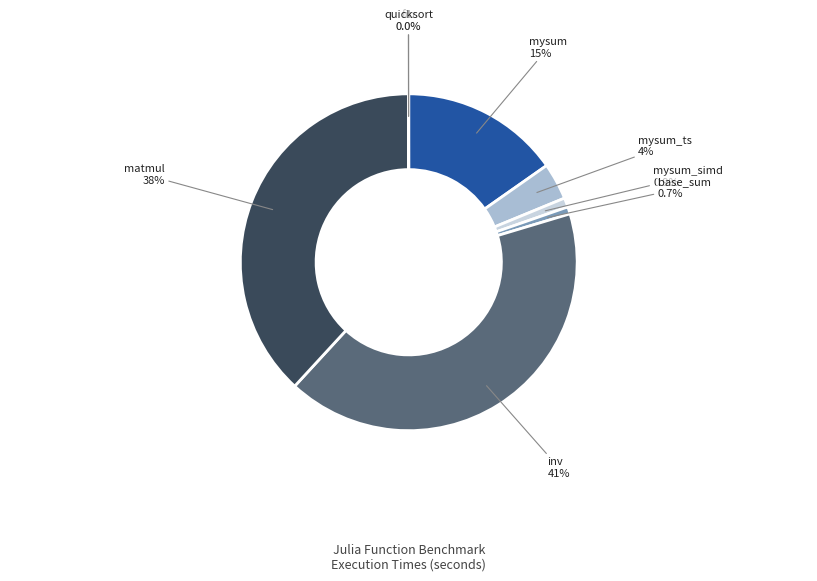

To the nearest percent, what portion does base_sum represent?

1%